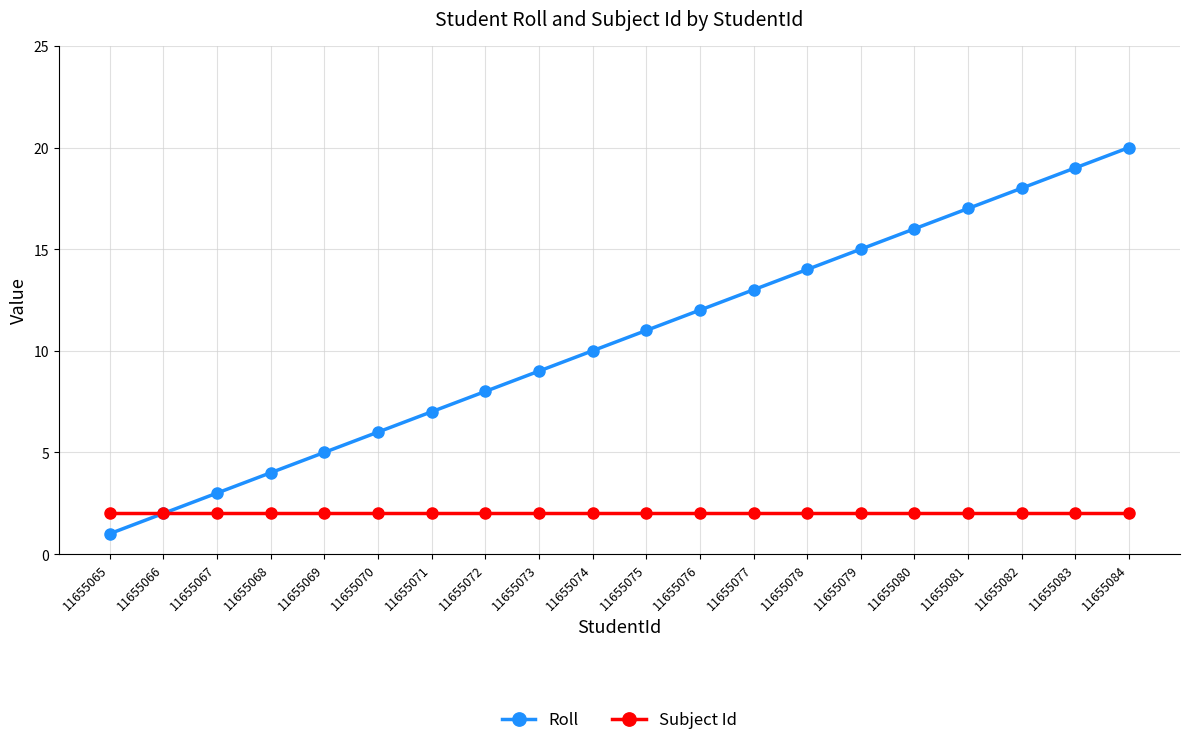

At which category is the sum across all series the highest?

11655084